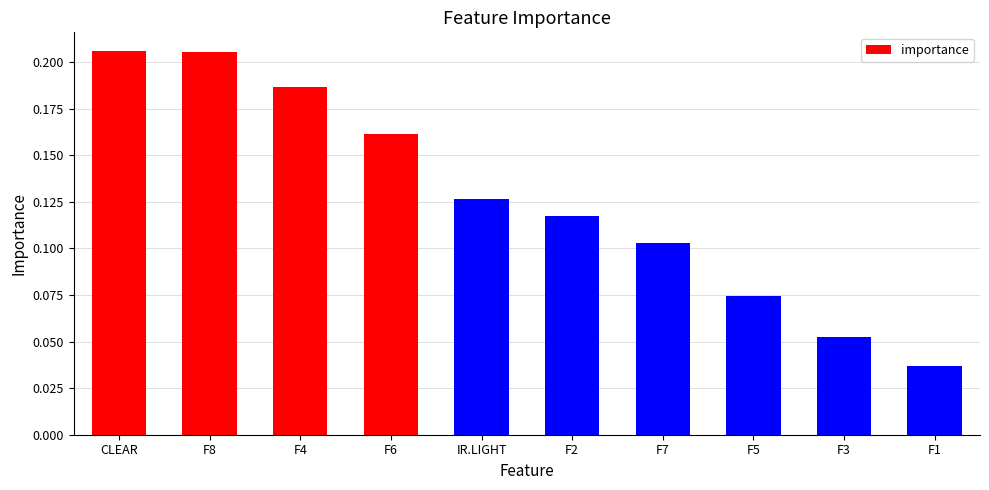

True or false: the data shows 0.3 at F8.

False